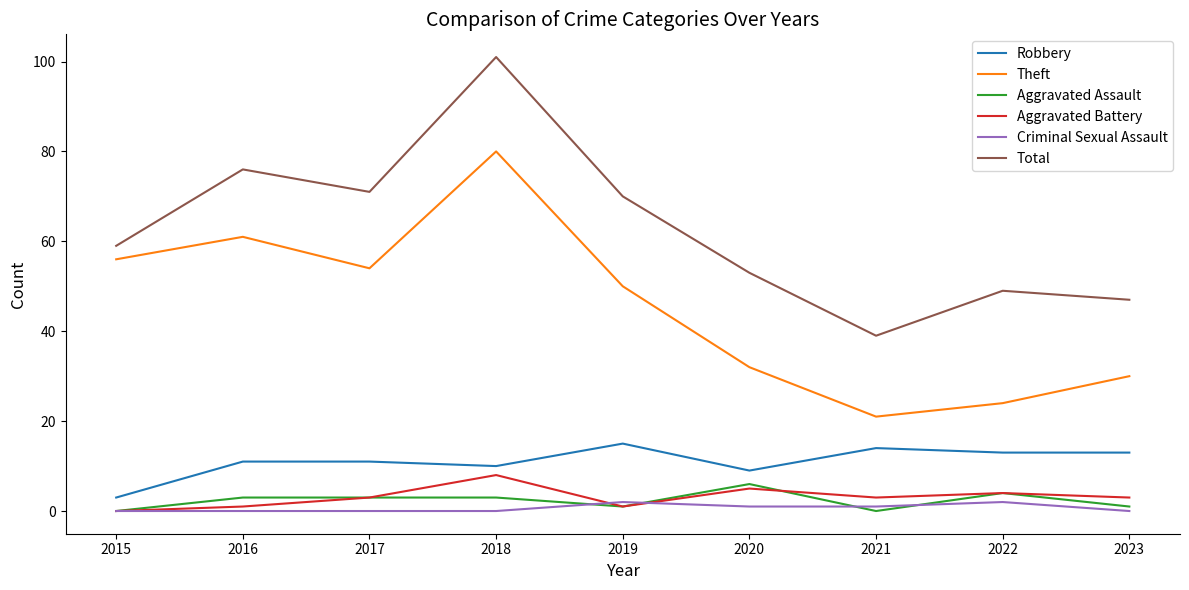

How many lines are shown in the chart?

6